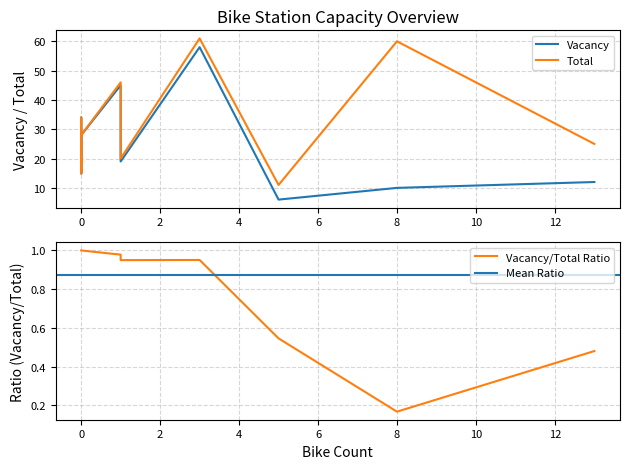

How many data points in Vacancy are less than 20?

7